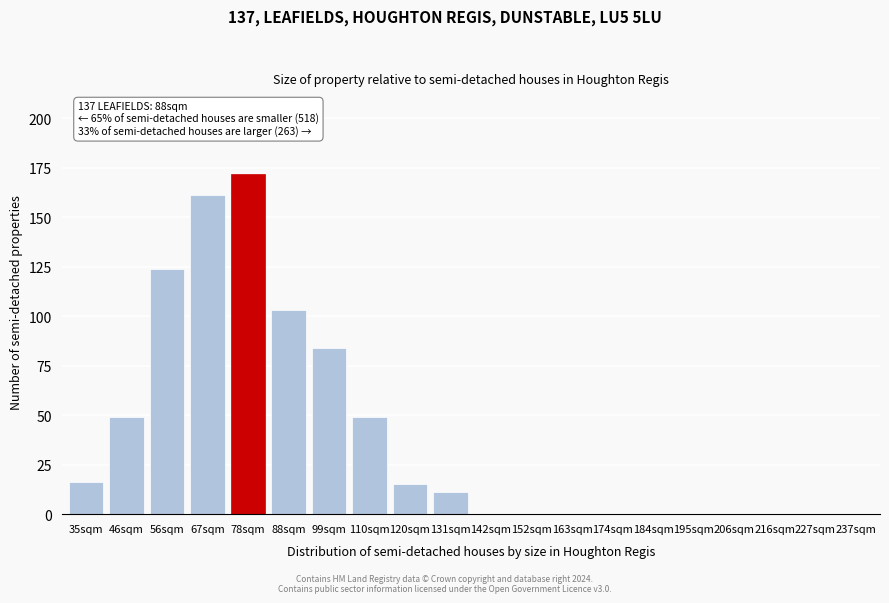

Reading left to right, transcribe all the data shown in this chart.

35sqm=16	46sqm=49	56sqm=124	67sqm=161	78sqm=172	88sqm=103	99sqm=84	110sqm=49	120sqm=15	131sqm=11	142sqm=0	152sqm=0	163sqm=0	174sqm=0	184sqm=0	195sqm=0	206sqm=0	216sqm=0	227sqm=0	237sqm=0